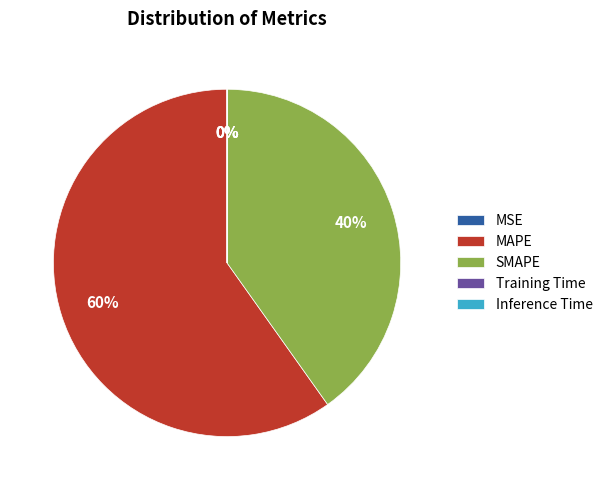

Is it true that SMAPE is 40% of the pie?

True